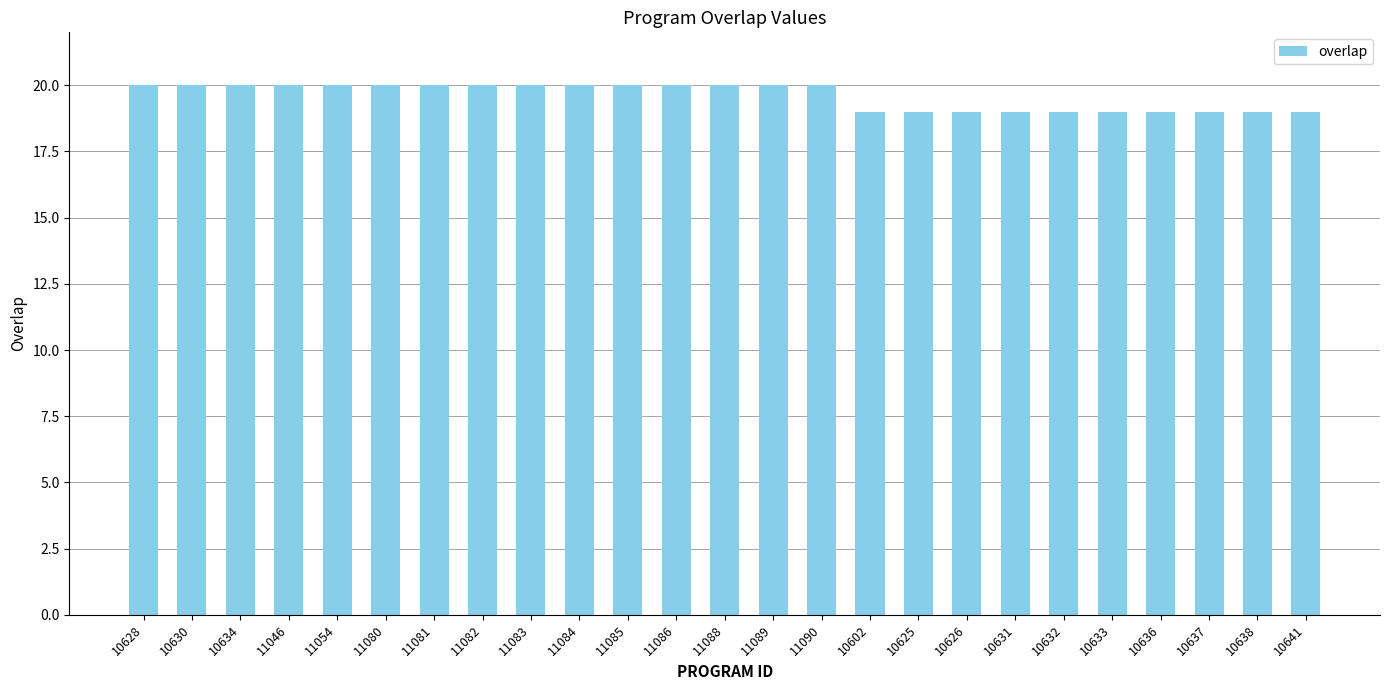

Is it true that the value at 10634 is 20?

True